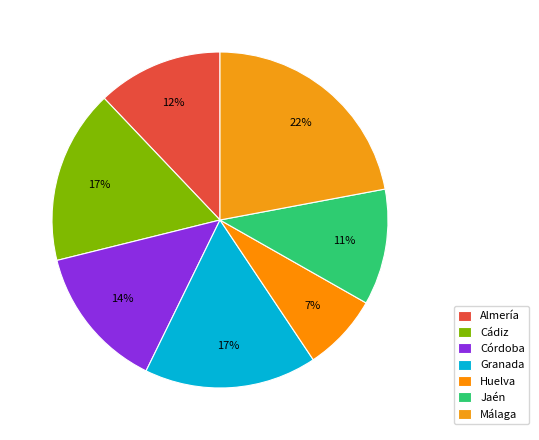

To the nearest percent, what is the combined percentage of Málaga and Almería?

34%